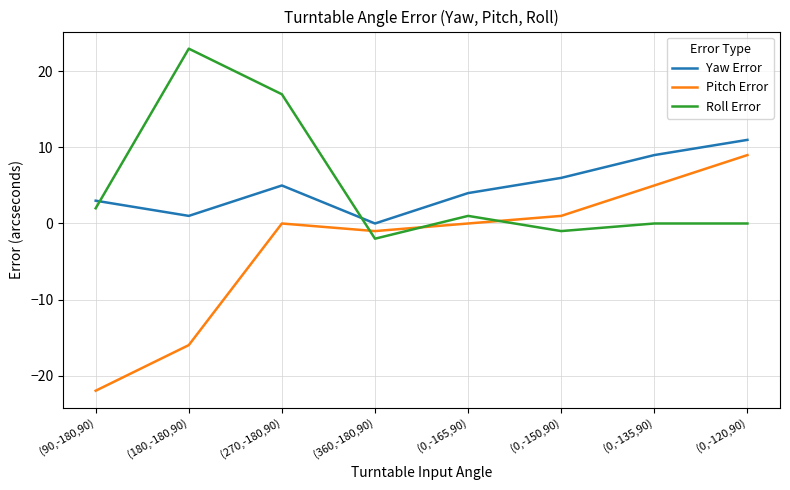

What is the average value of the Pitch Error series?

-3.0